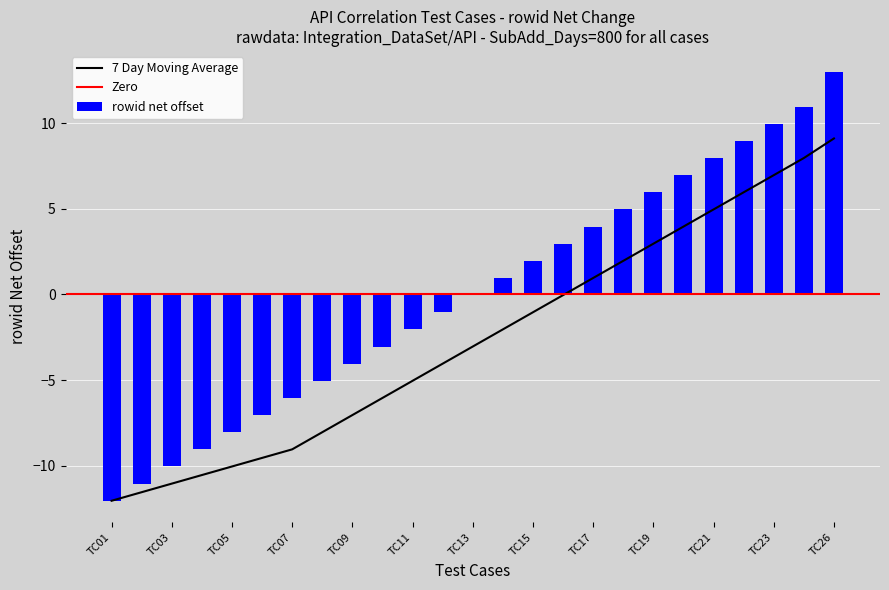

What is the difference between the maximum and minimum values?

25.0